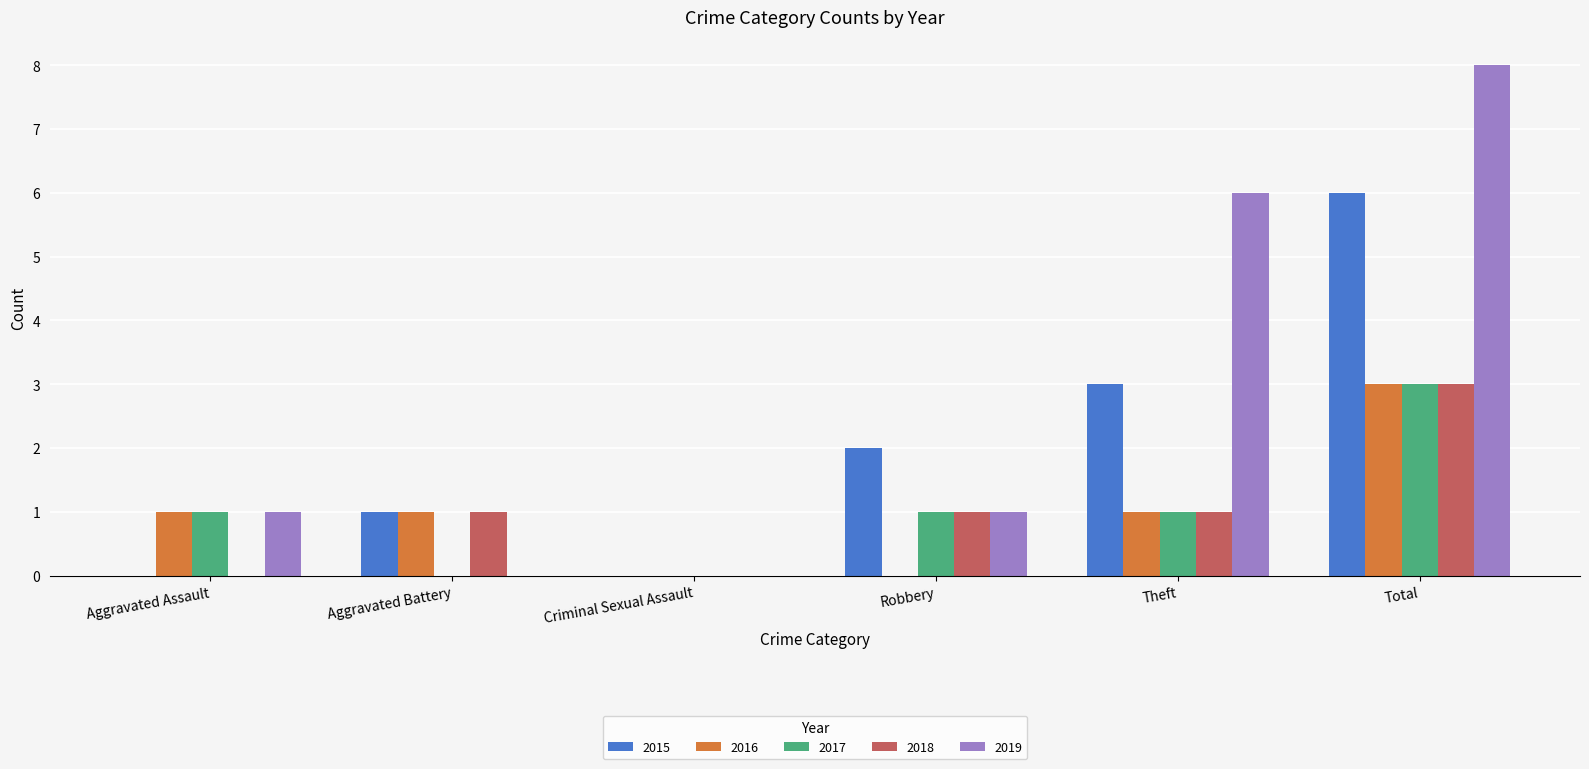

Count the number of categories in the chart.

6